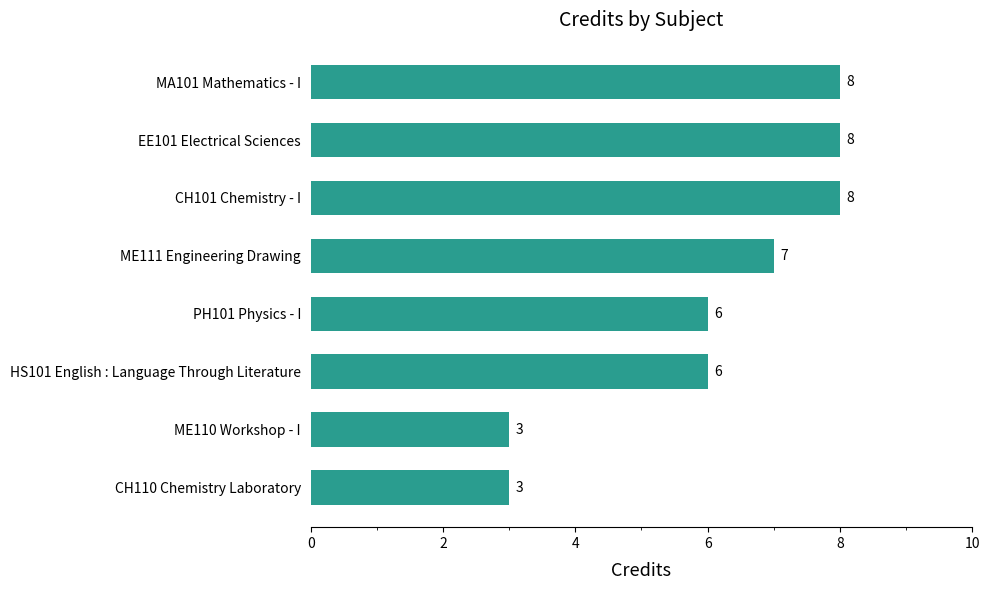

What is the sum of the values at CH101 Chemistry - I and ME111 Engineering Drawing?

15